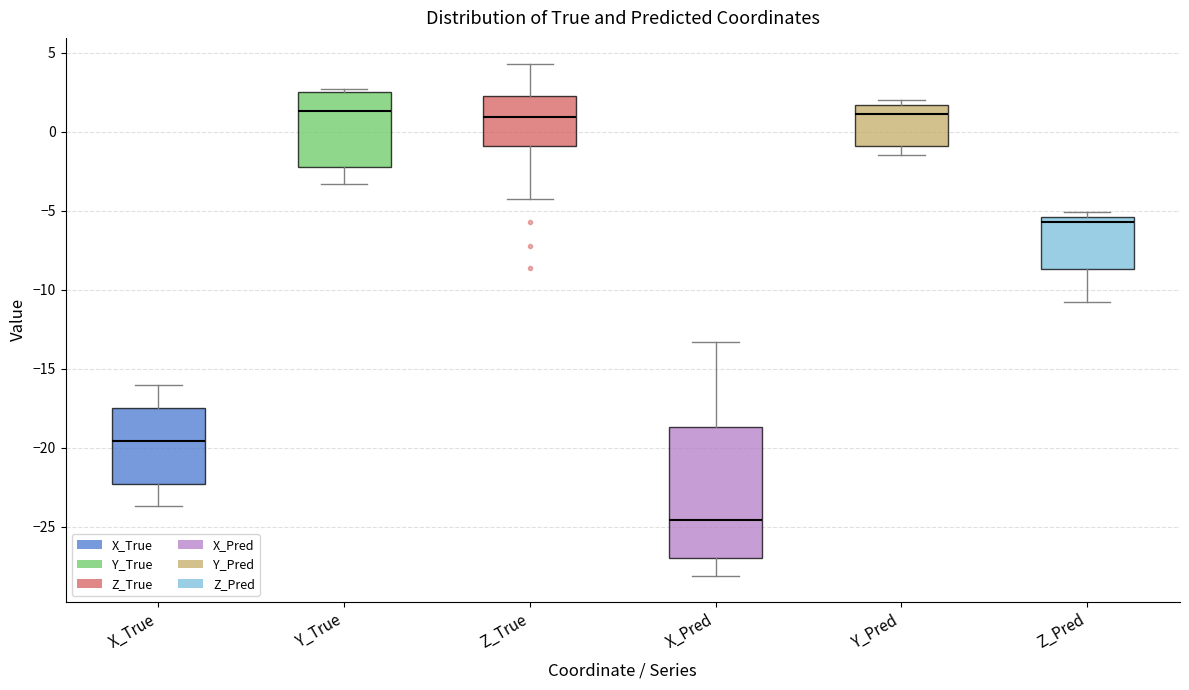

Reading left to right, transcribe this box plot: for each box, give where its median line is, the range the box spans, and where its two whiskers end, as read against the y-axis. The values are not printed on the chart, so give them approximately, as read against the axis.

X_True: median -19.5, box -22.5 to -17.5, whiskers -23.5 to -16.0
Y_True: median 1.5, box -2.0 to 2.5, whiskers -3.5 to 2.5 (just above the box's upper edge)
Z_True: median 1.0, box -1.0 to 2.5, whiskers -4.5 to 4.5
X_Pred: median -24.5, box -27.0 to -18.5, whiskers -28.0 to -13.5
Y_Pred: median 1.0, box -1.0 to 1.5, whiskers -1.5 to 2.0
Z_Pred: median -5.5 (just below the box's upper edge), box -8.5 to -5.5, whiskers -11.0 to -5.0